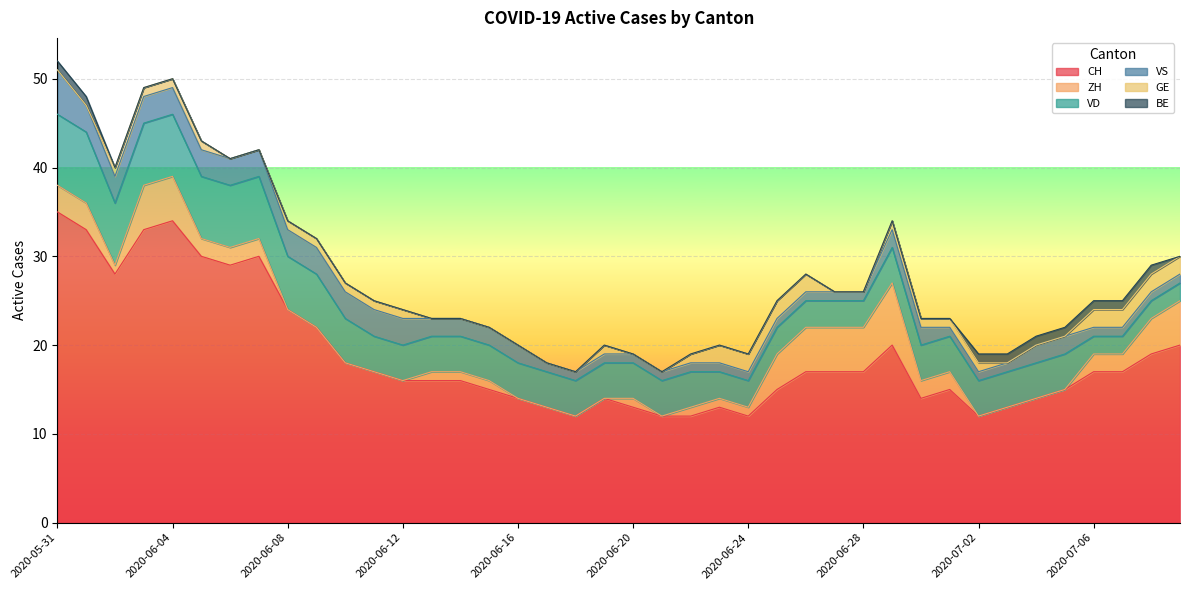

Which series has the largest range (max minus min)?

CH